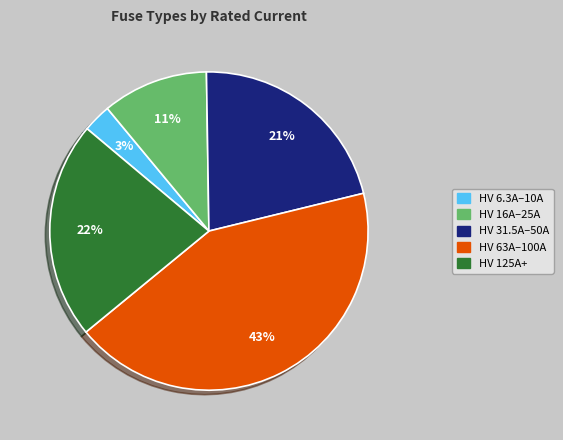

True or false: HV 63A–100A accounts for 49% of the total.

False